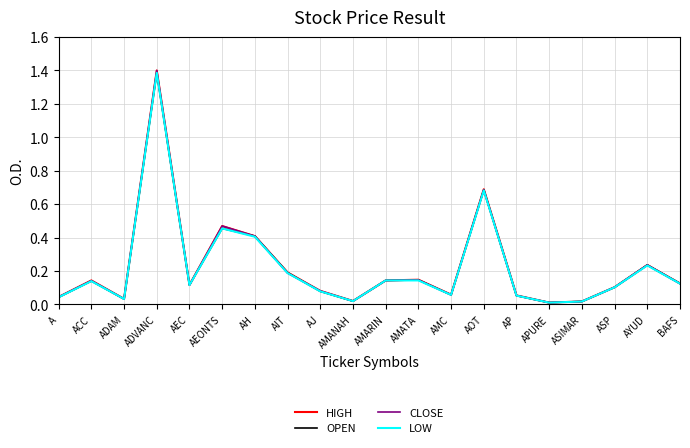

What position from the left is ASP?

18